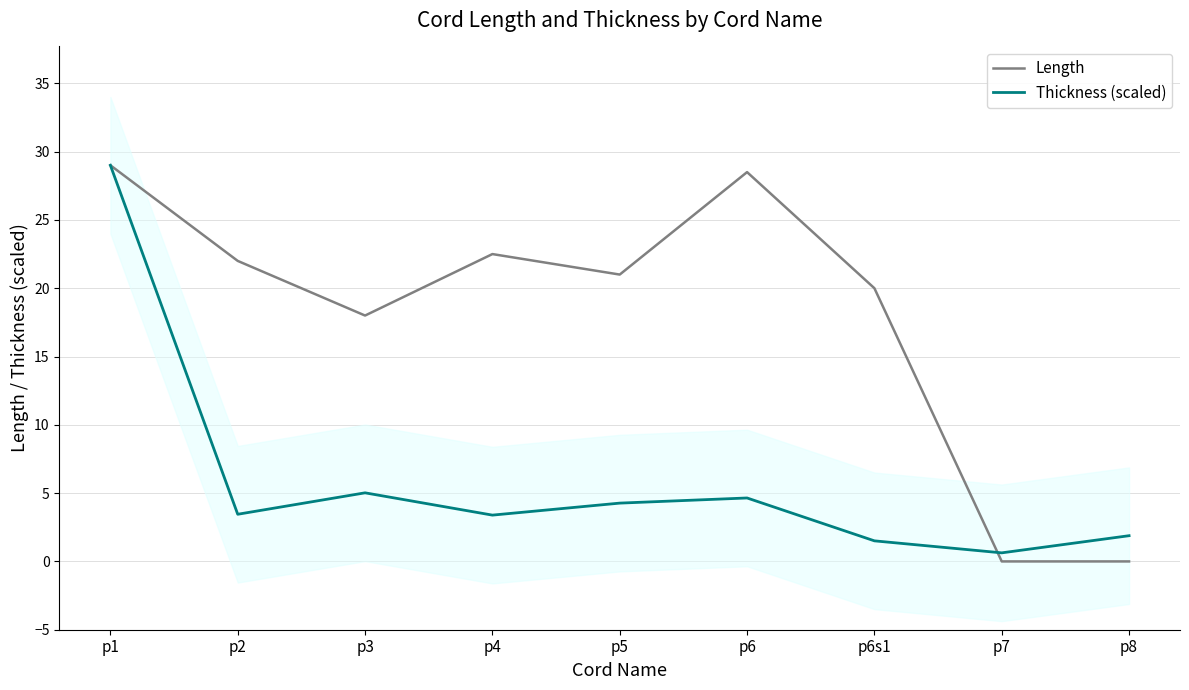

Which category has the highest value across all series?

p1